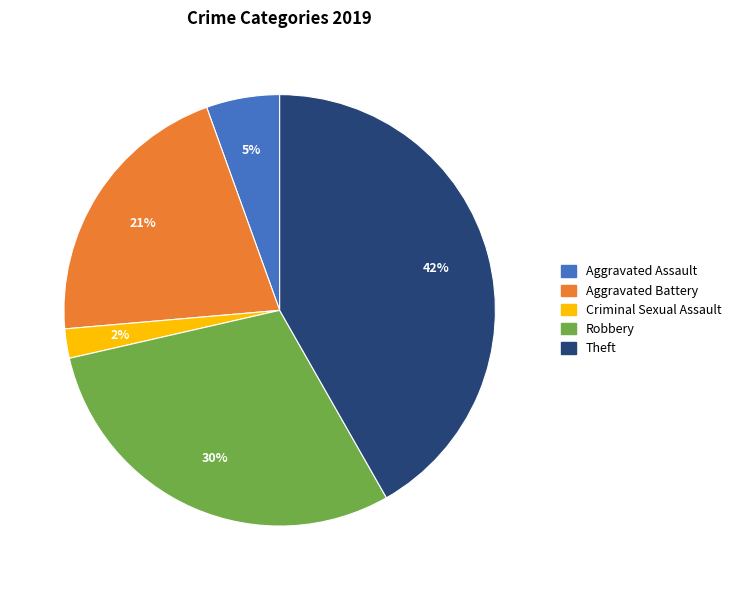

Is there any slice that represents more than half of the pie?

No